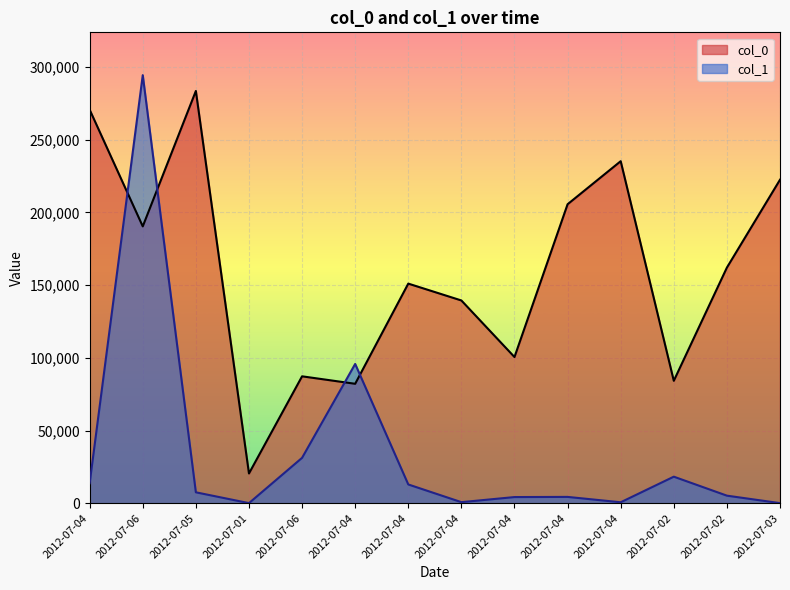

At which label does col_1 reach its peak?

2012-07-06